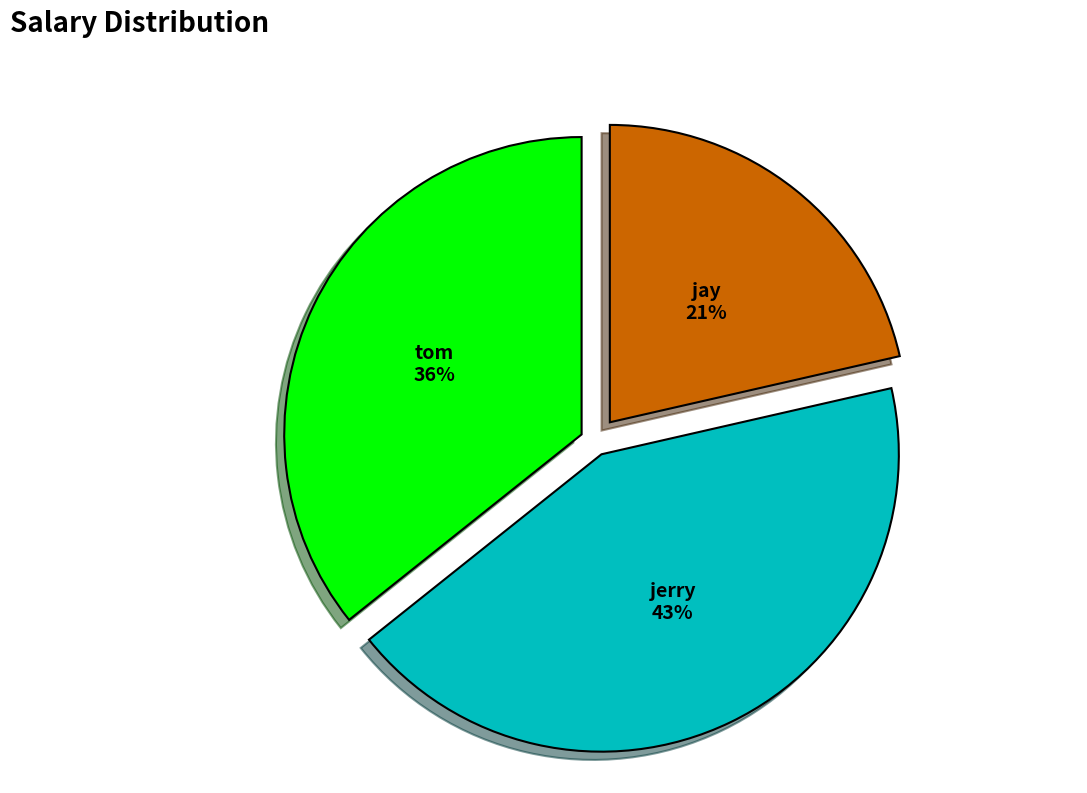

How many segments does this pie chart have?

3